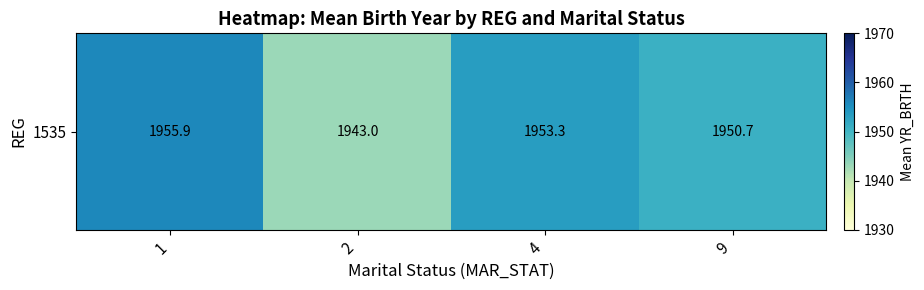

Rank the categories by value from lowest to highest.

2, 9, 4, 1